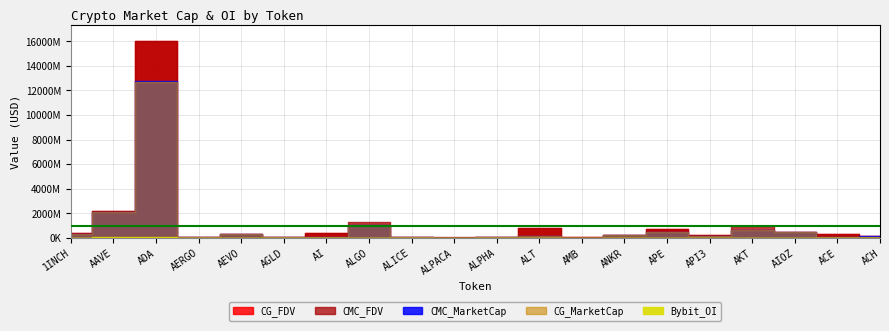

True or false: CG_MarketCap and Bybit_OI cross at least once.

False